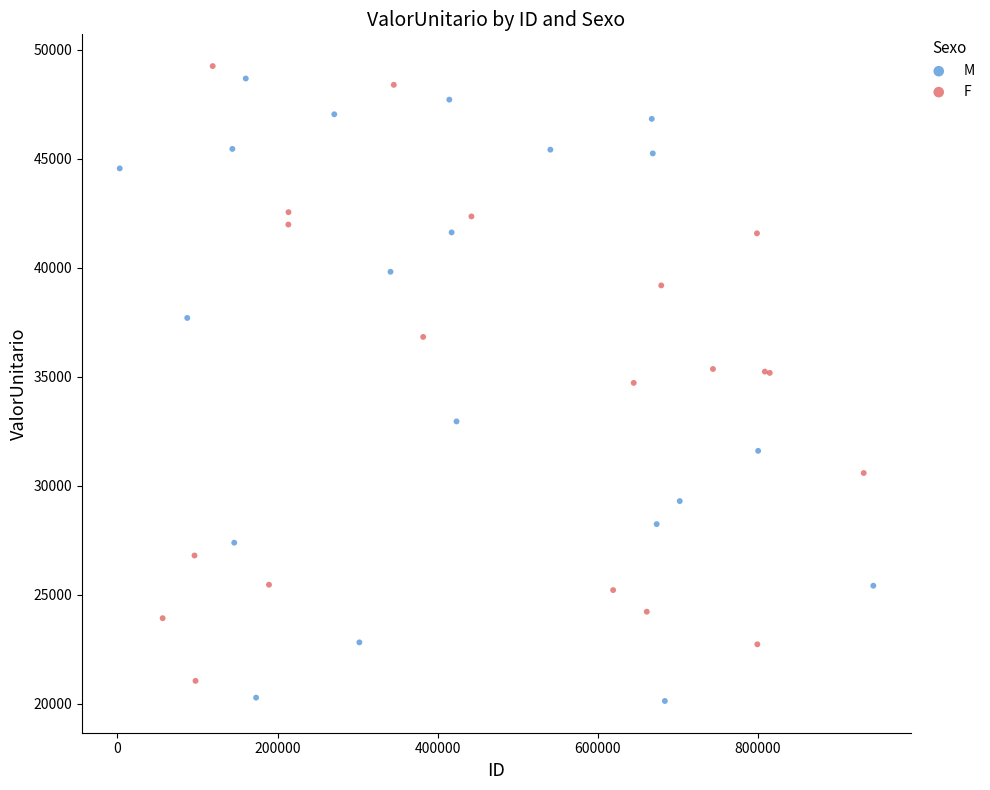

Which series contains the highest Y value?

F